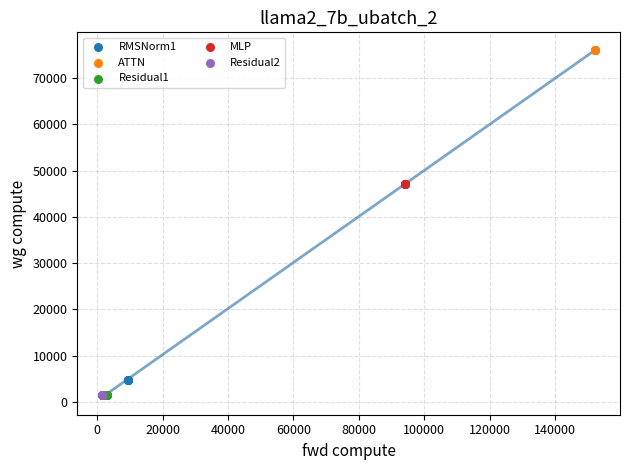

Which series reaches the maximum Y coordinate?

ATTN